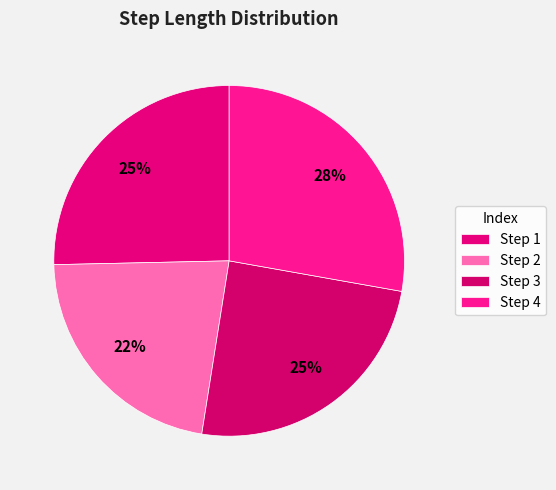

How many segments does this pie chart have?

4